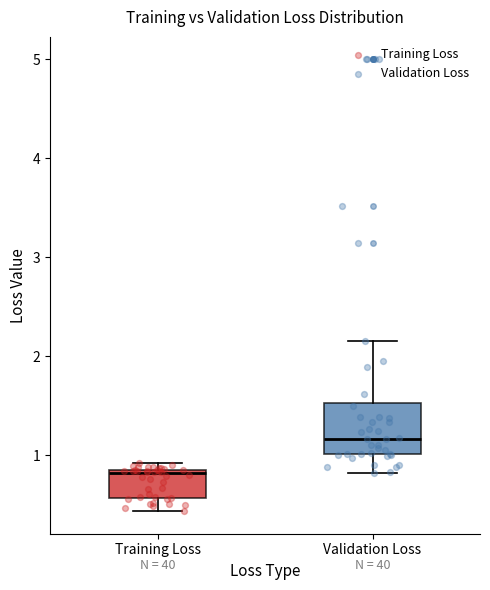

Where is the lower edge of the box for Training Loss on the y-axis? The values are not printed on the chart, so give them approximately, as read against the axis.

0.6